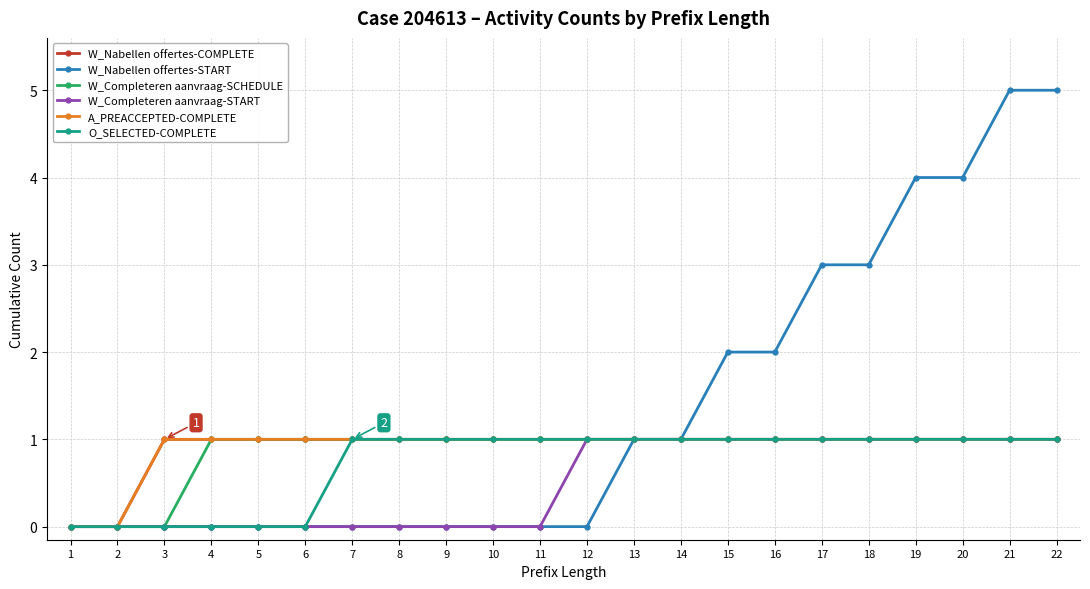

How many lines are shown in the chart?

6